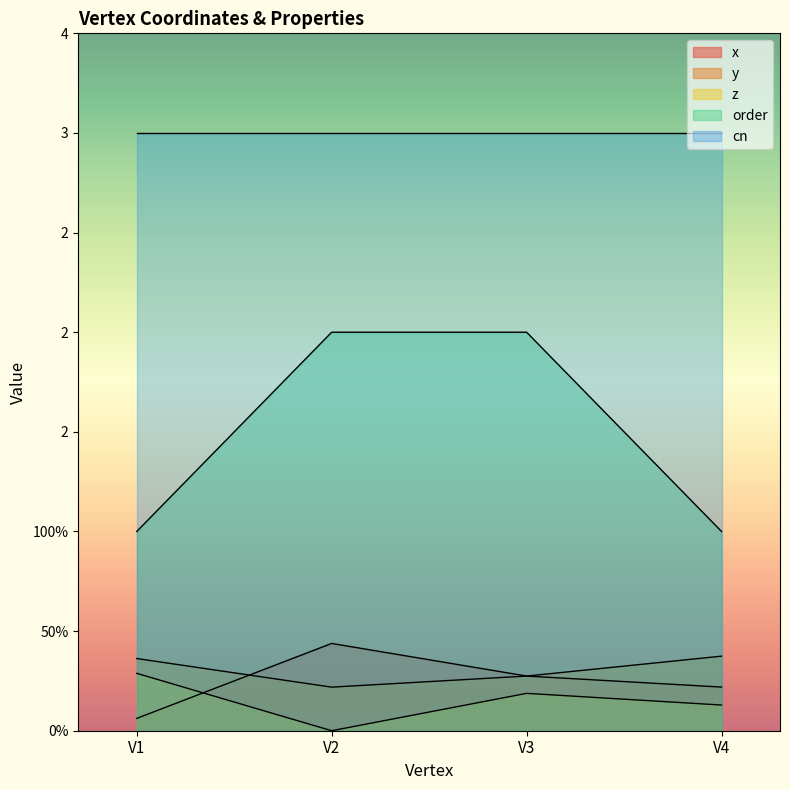

How many intersections are there between x and y?

1